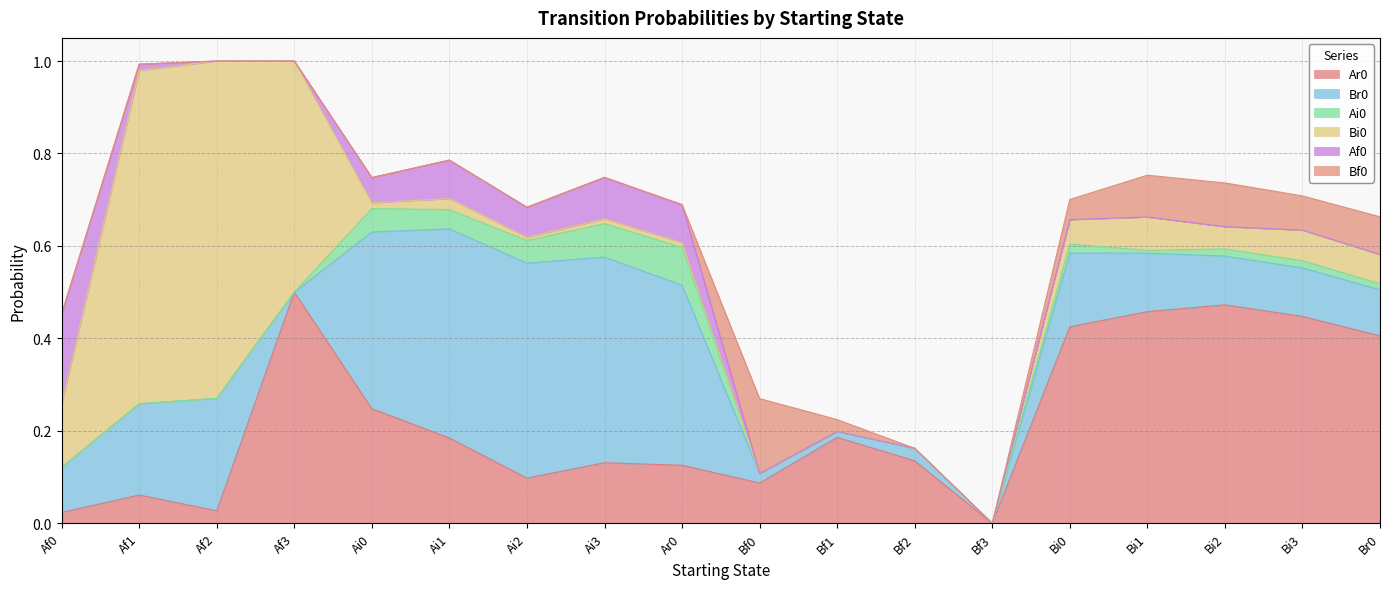

At which label does Af0 reach its minimum?

Af2